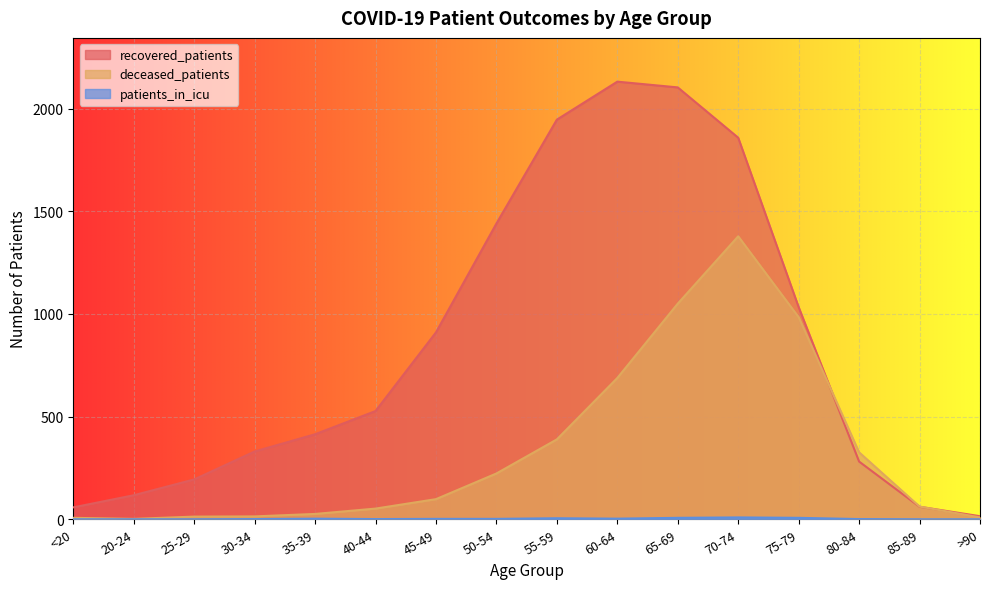

In recovered_patients, how many points are higher than both neighbors (excluding endpoints)?

1